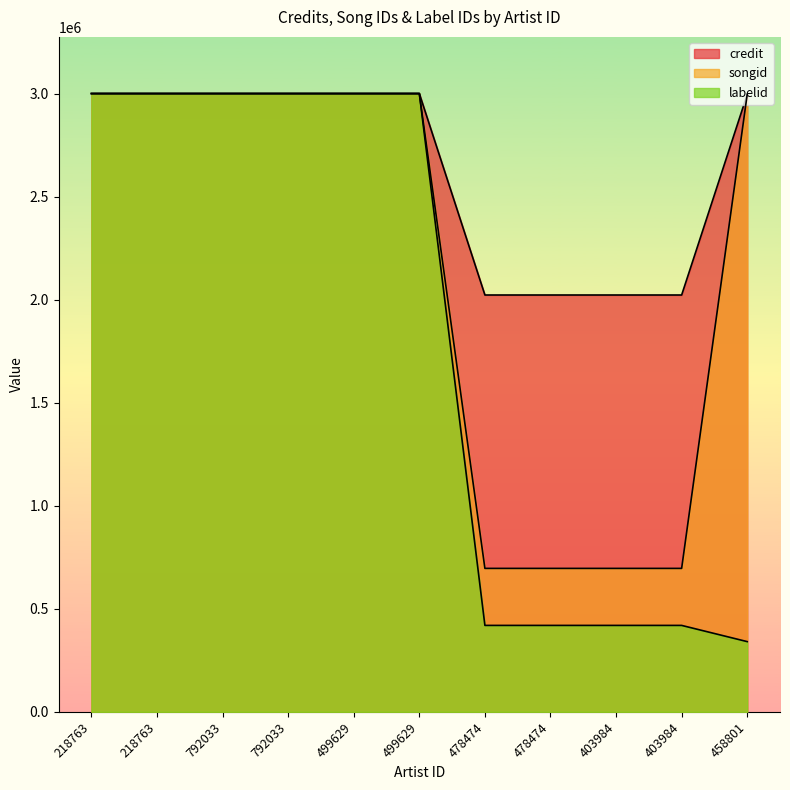

Which category has the lowest value in the labelid series?

458801